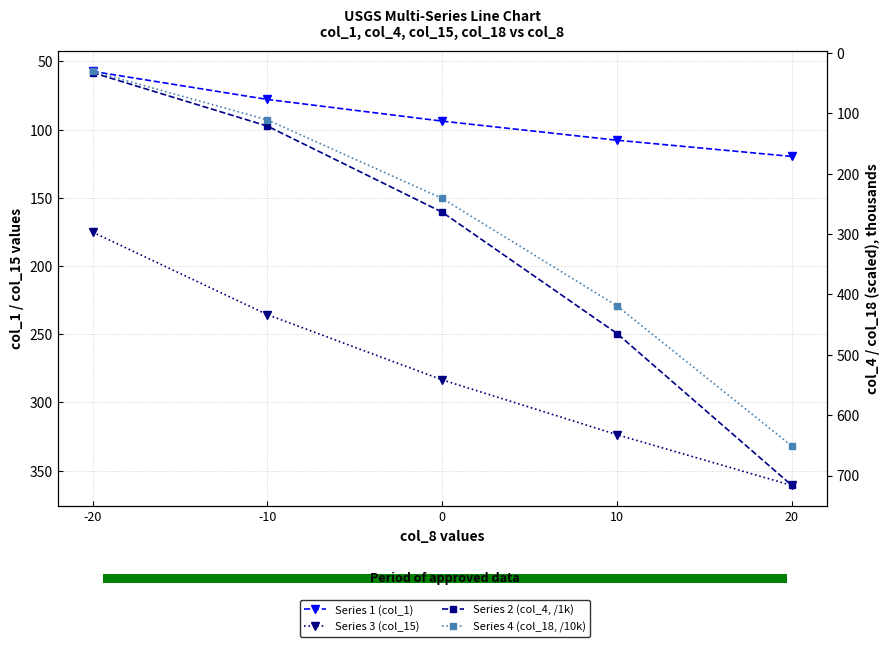

Is this an area chart (filled region under the line)?

No